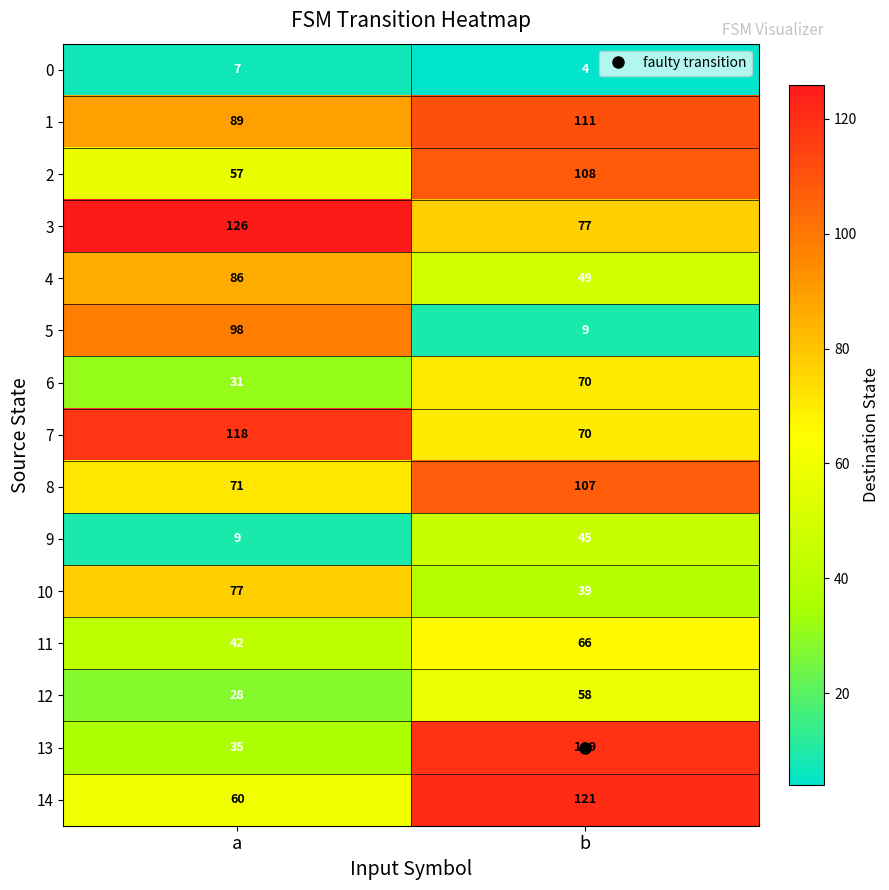

Which category has the lowest value across all series?

b